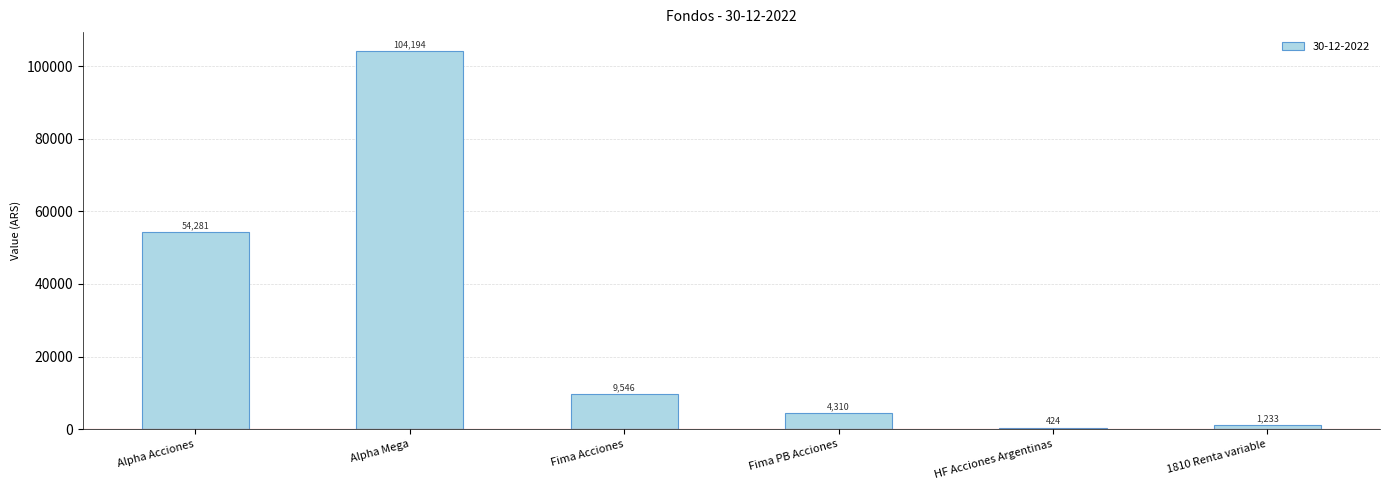

Which category has the lowest value across all series?

HF Acciones Argentinas